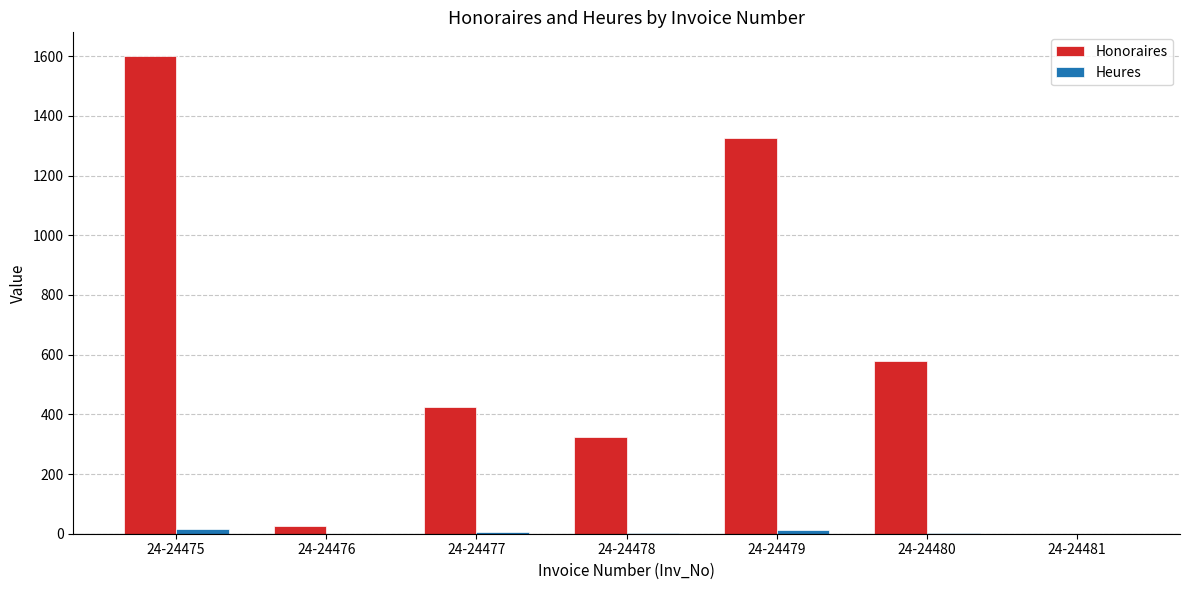

How many series are shown in this chart?

2